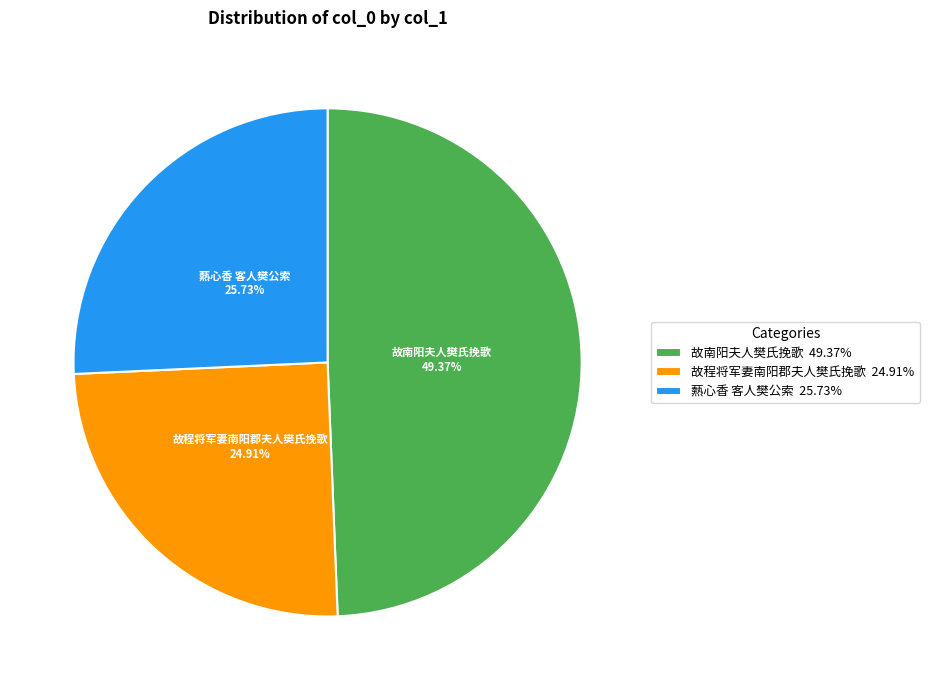

Do 故程将军妻南阳郡夫人樊氏挽歌 24.91% and 故南阳夫人樊氏挽歌 49.37% together represent more than half of the pie?

Yes